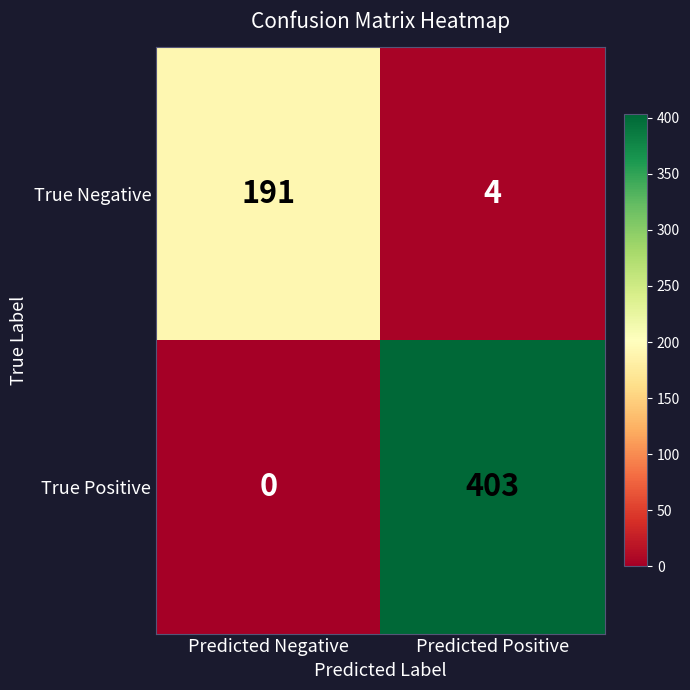

How many categories are shown in the chart?

2